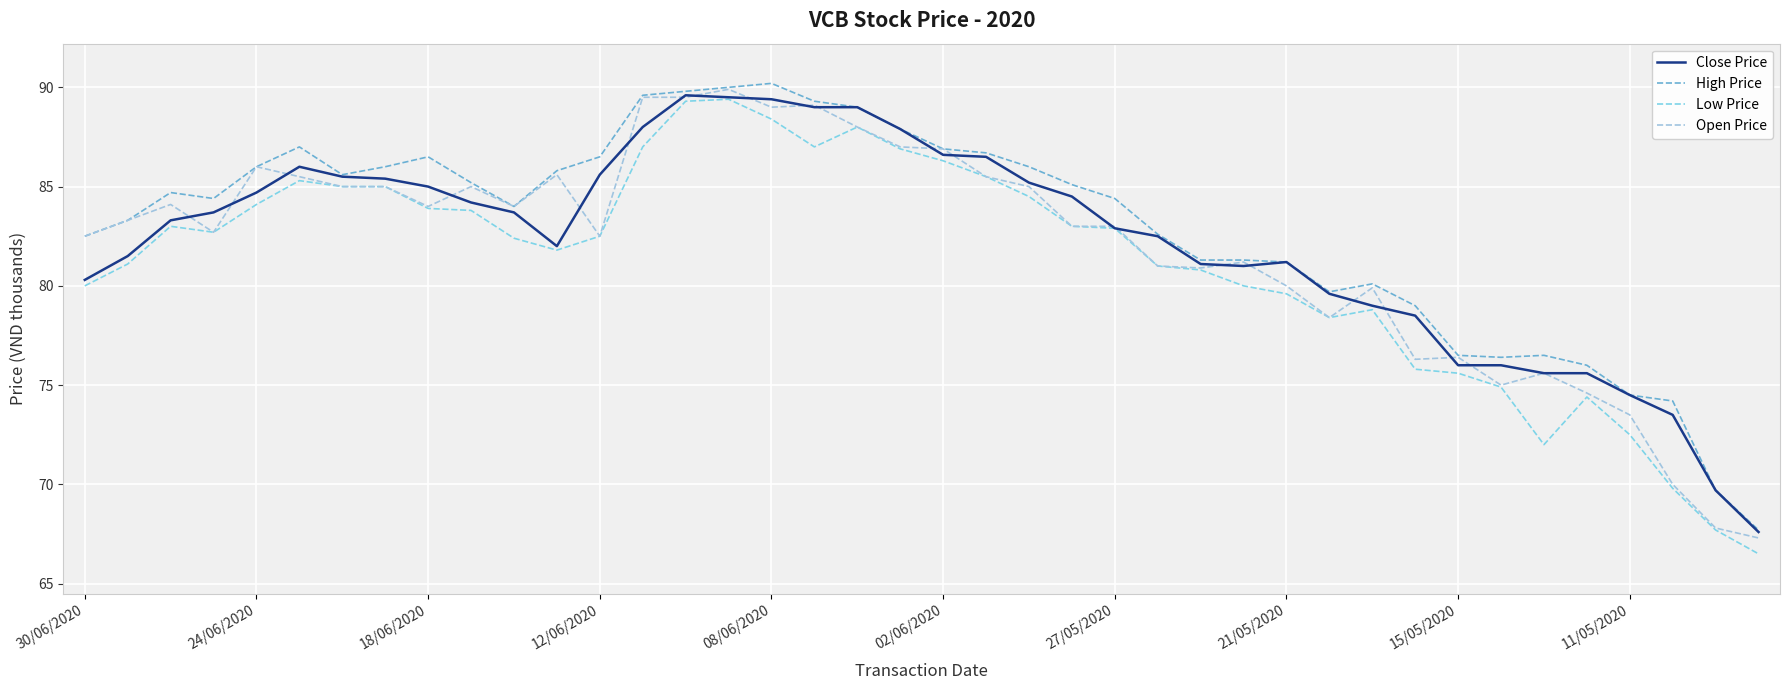

Rank the series by their maximum value, from lowest to highest.

Low Price, Close Price, Open Price, High Price